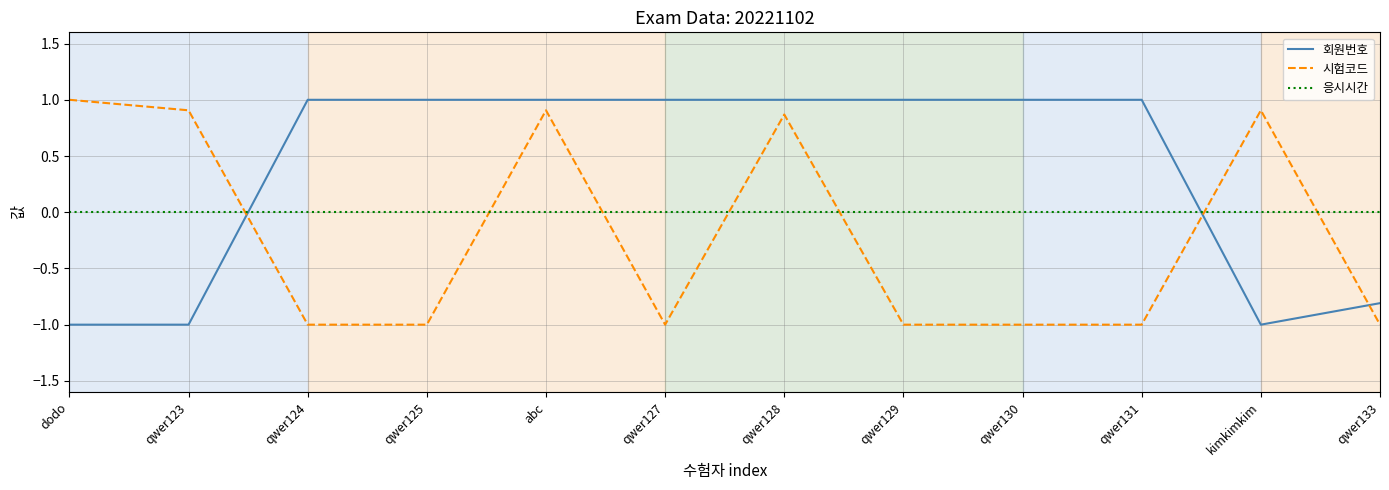

Which series ends up on top after the final intersection of 시험코드 and 응시시간?

응시시간